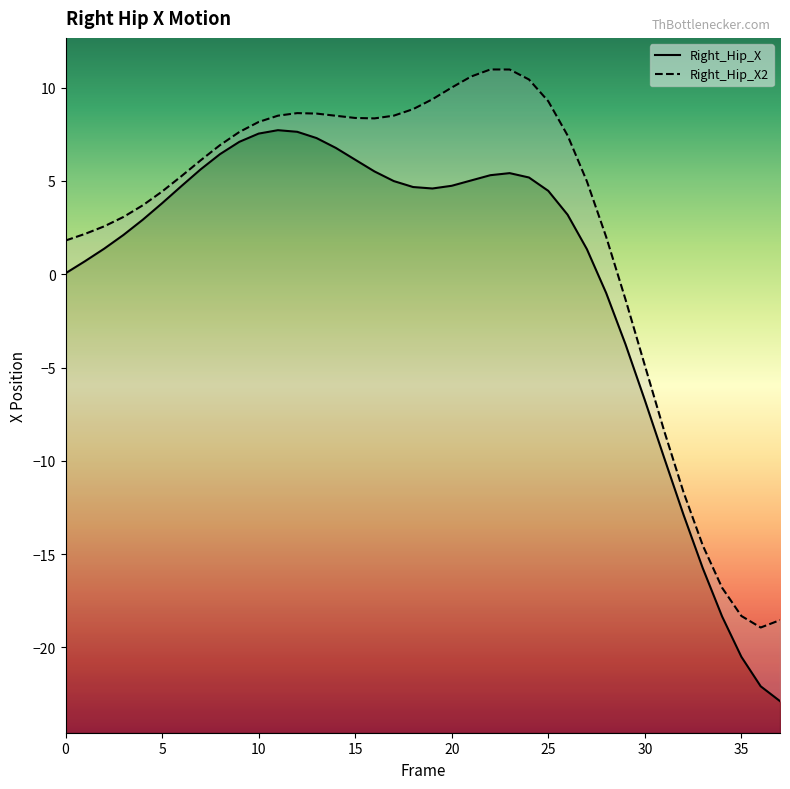

Which series has the largest total across all categories?

Right_Hip_X2